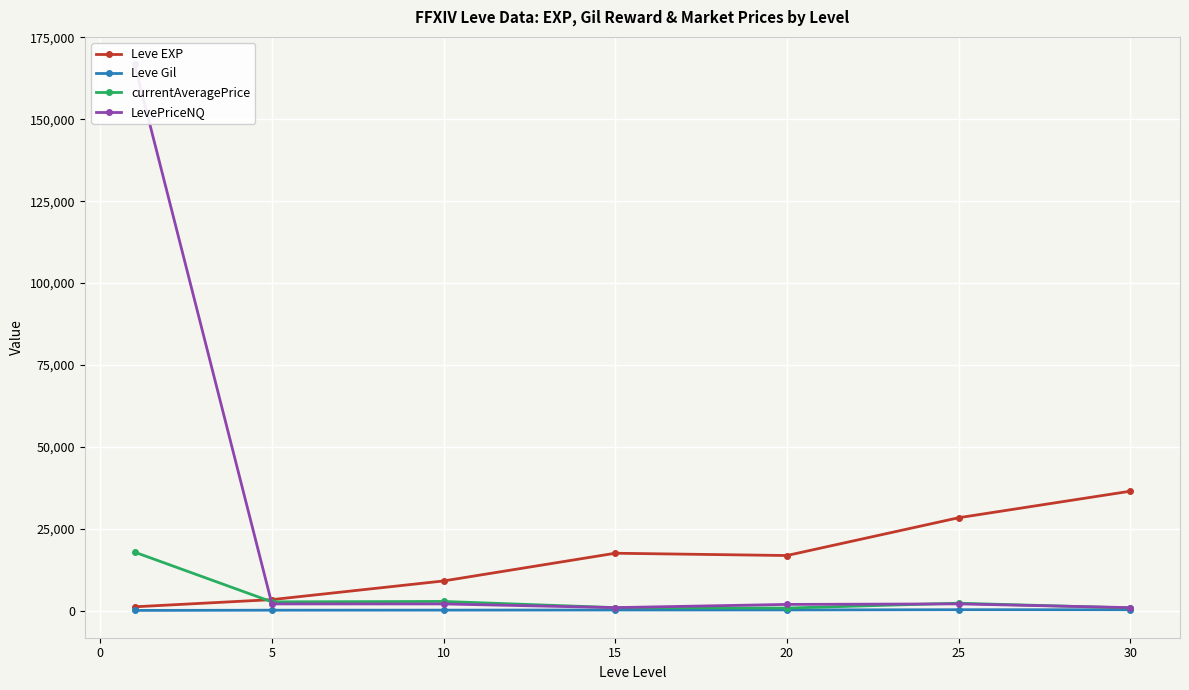

In Leve EXP, how many points are higher than both neighbors (excluding endpoints)?

1